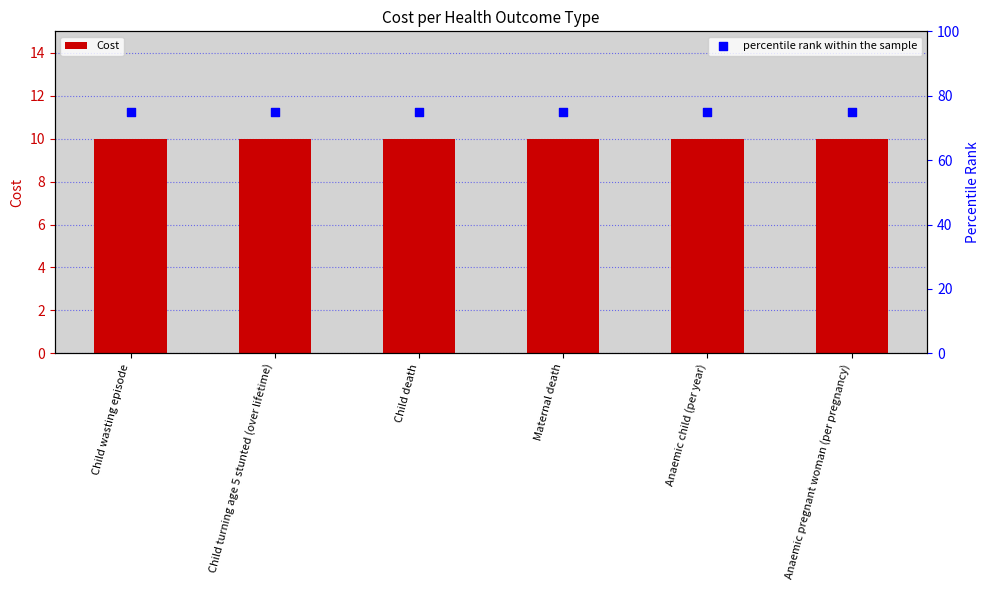

Which series has the largest total across all categories?

percentile rank within the sample